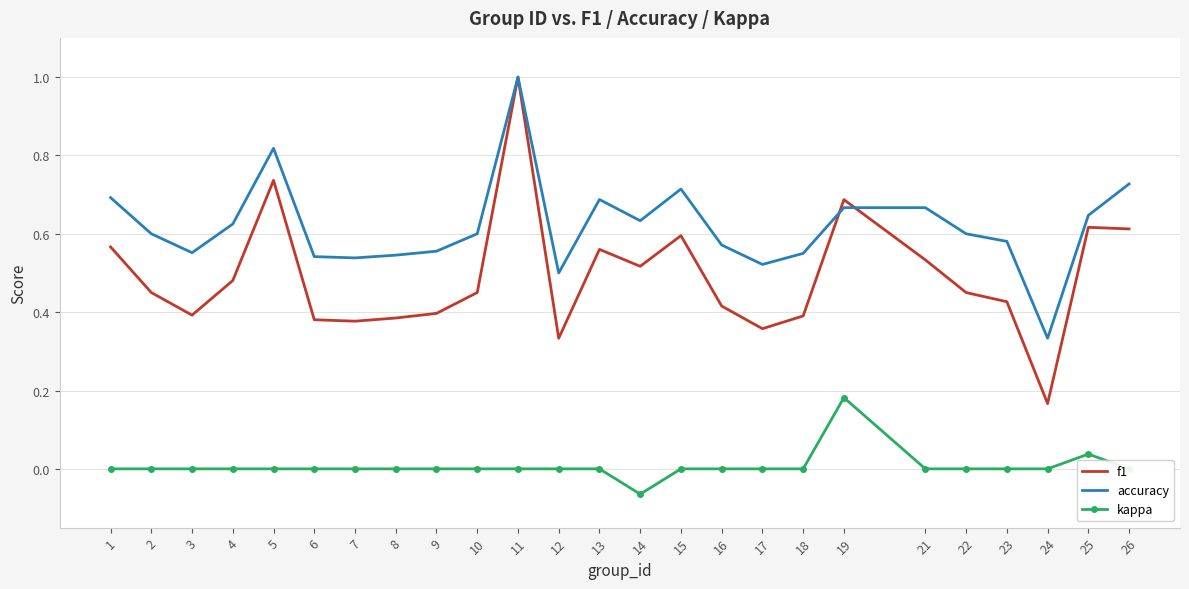

Which series has the largest range (max minus min)?

f1